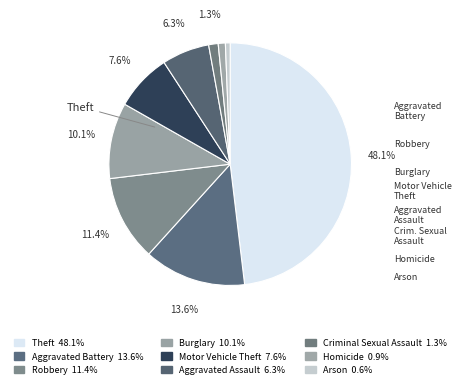

To the nearest percent, what percentage of the pie is Theft?

48%